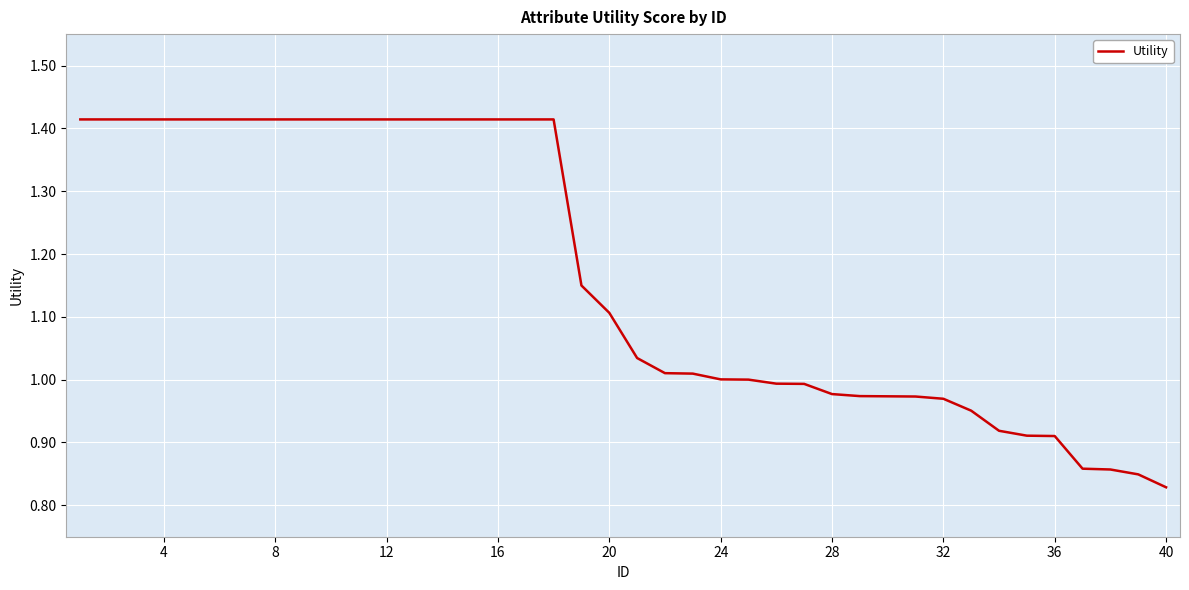

What is the difference between the maximum and minimum values?

0.6